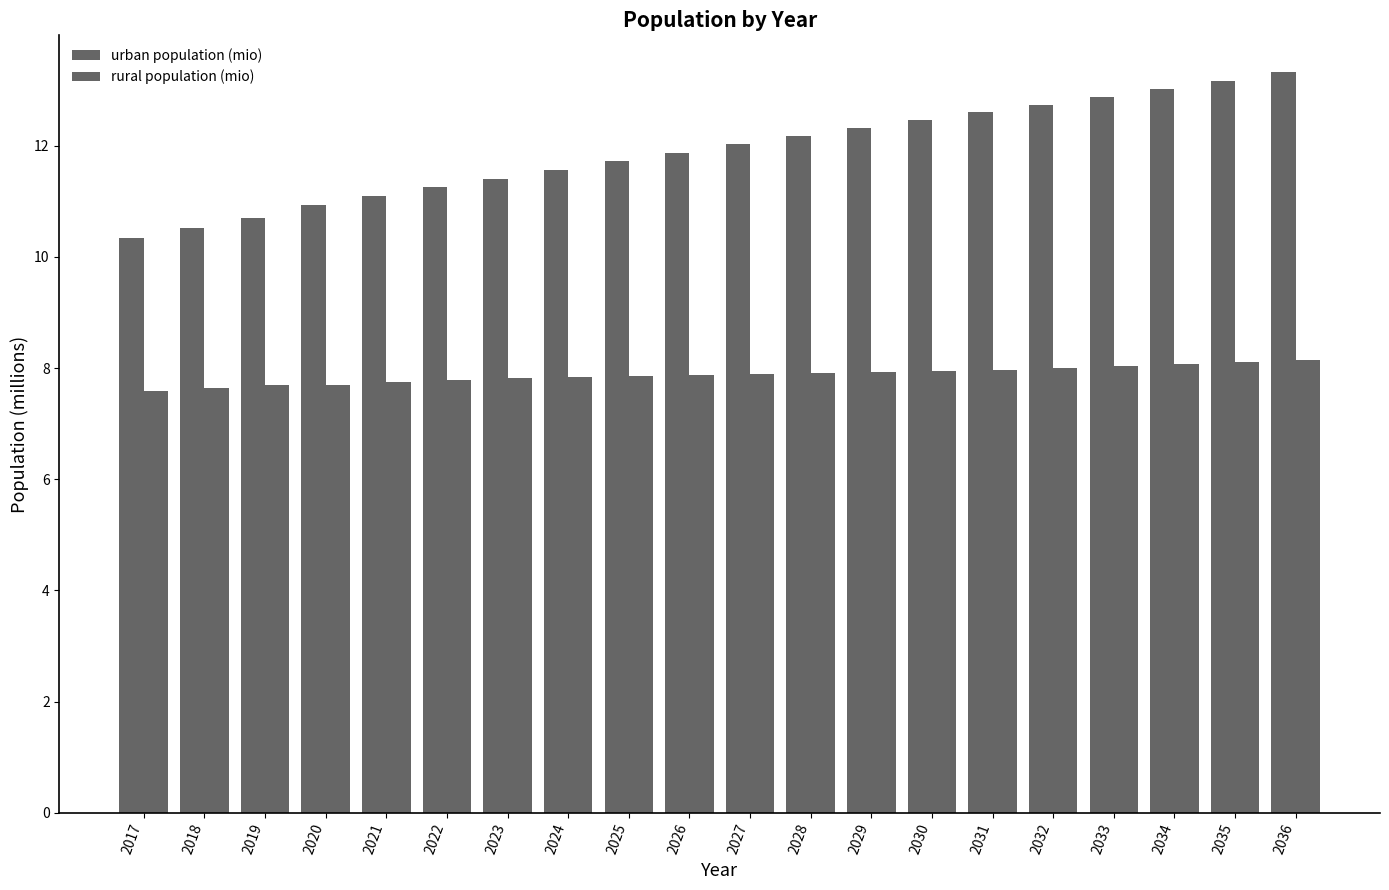

What is the sum of all urban population (mio) values?

238.1